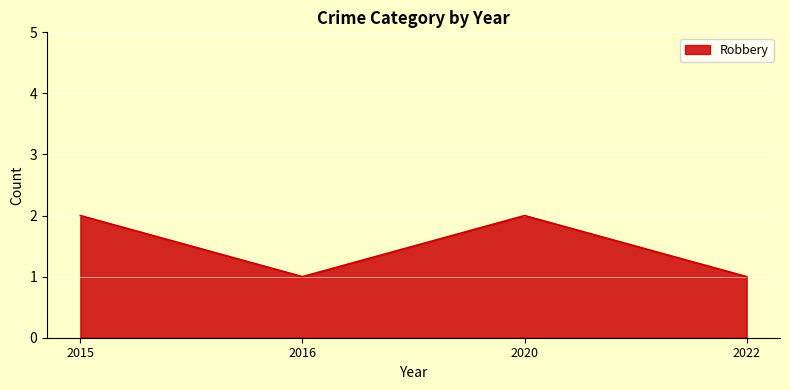

Does the chart have visible grid lines?

Yes